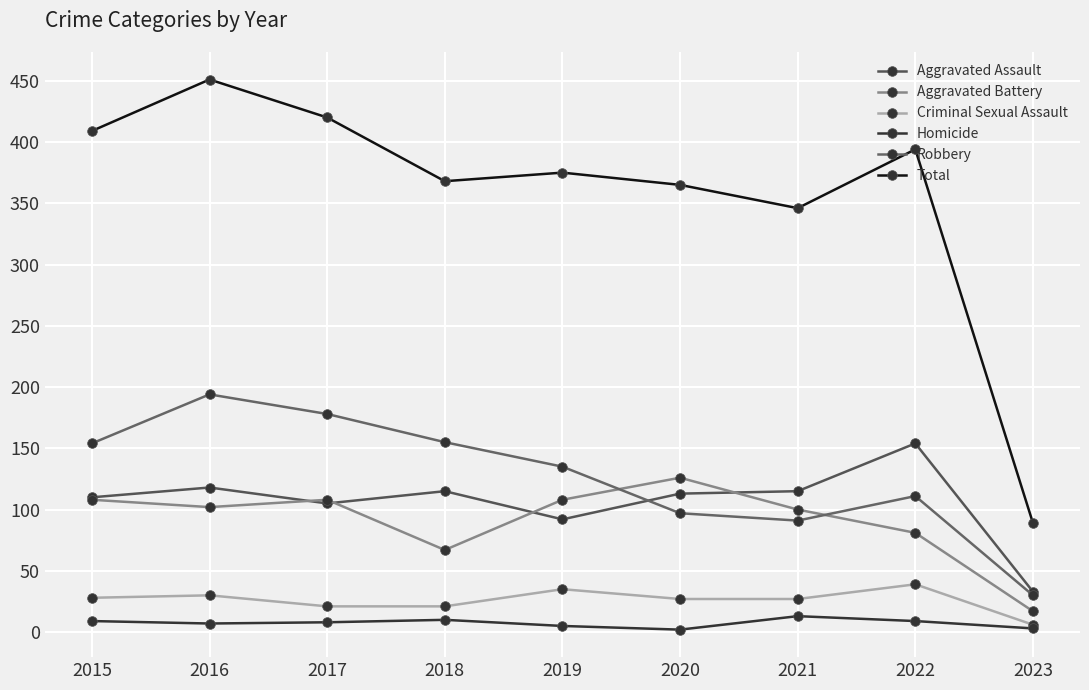

What is the average value of the Robbery series?

127